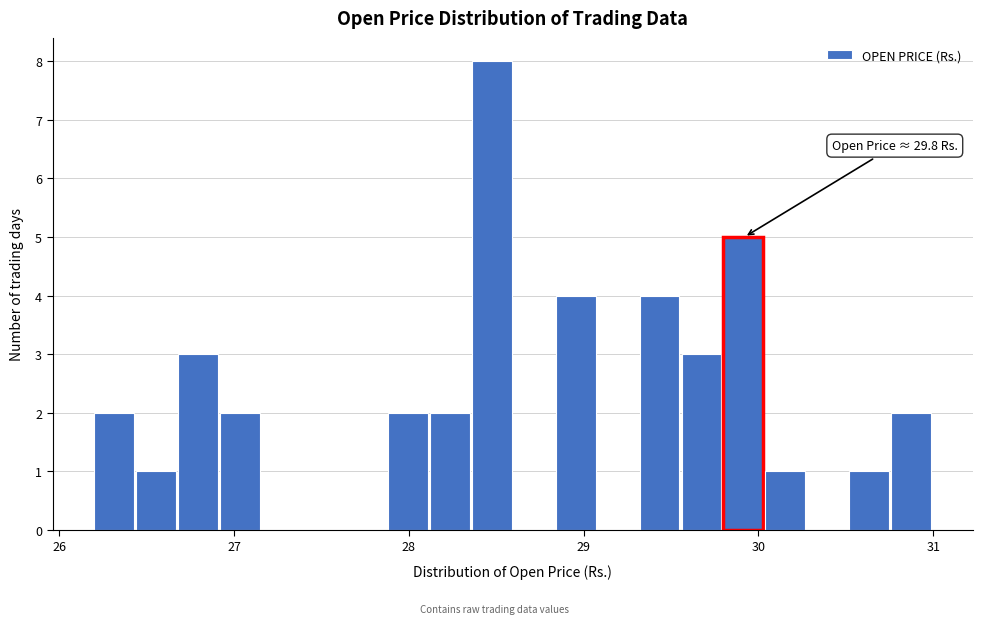

Around what value on the x-axis is the tallest bar? Give the approximate position of its centre, as read against the axis.

28.5